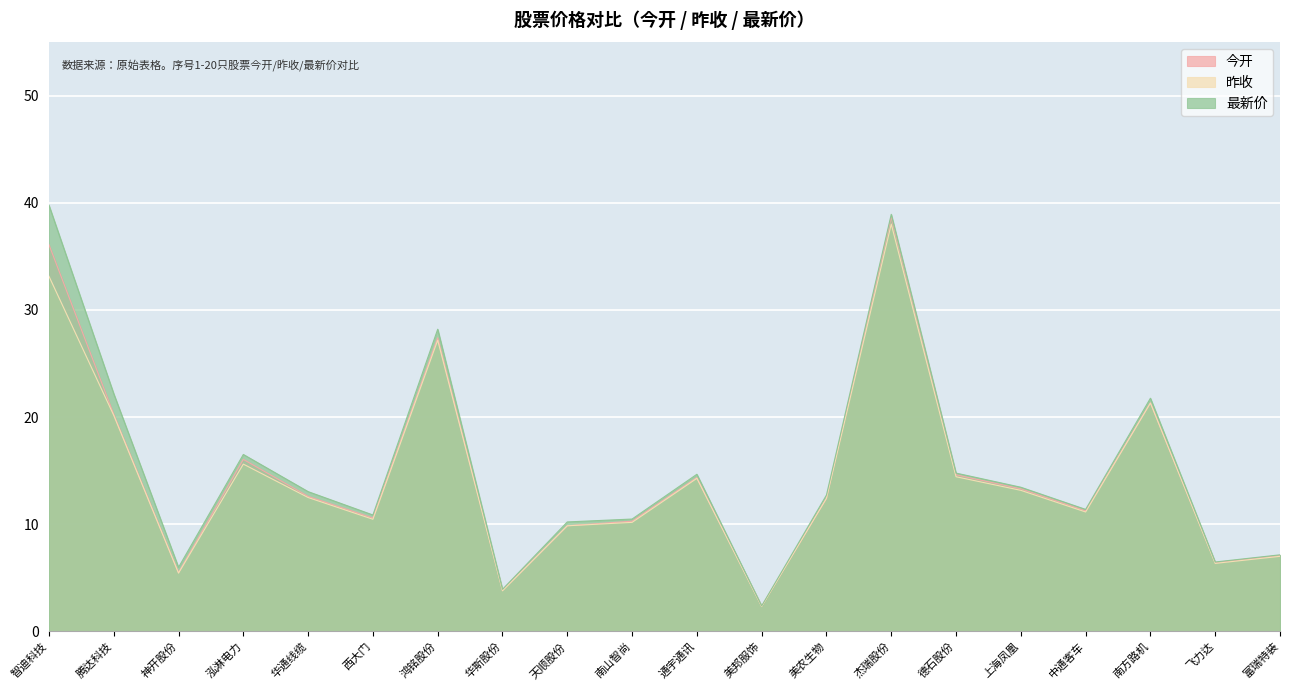

How many lines are shown in the chart?

3